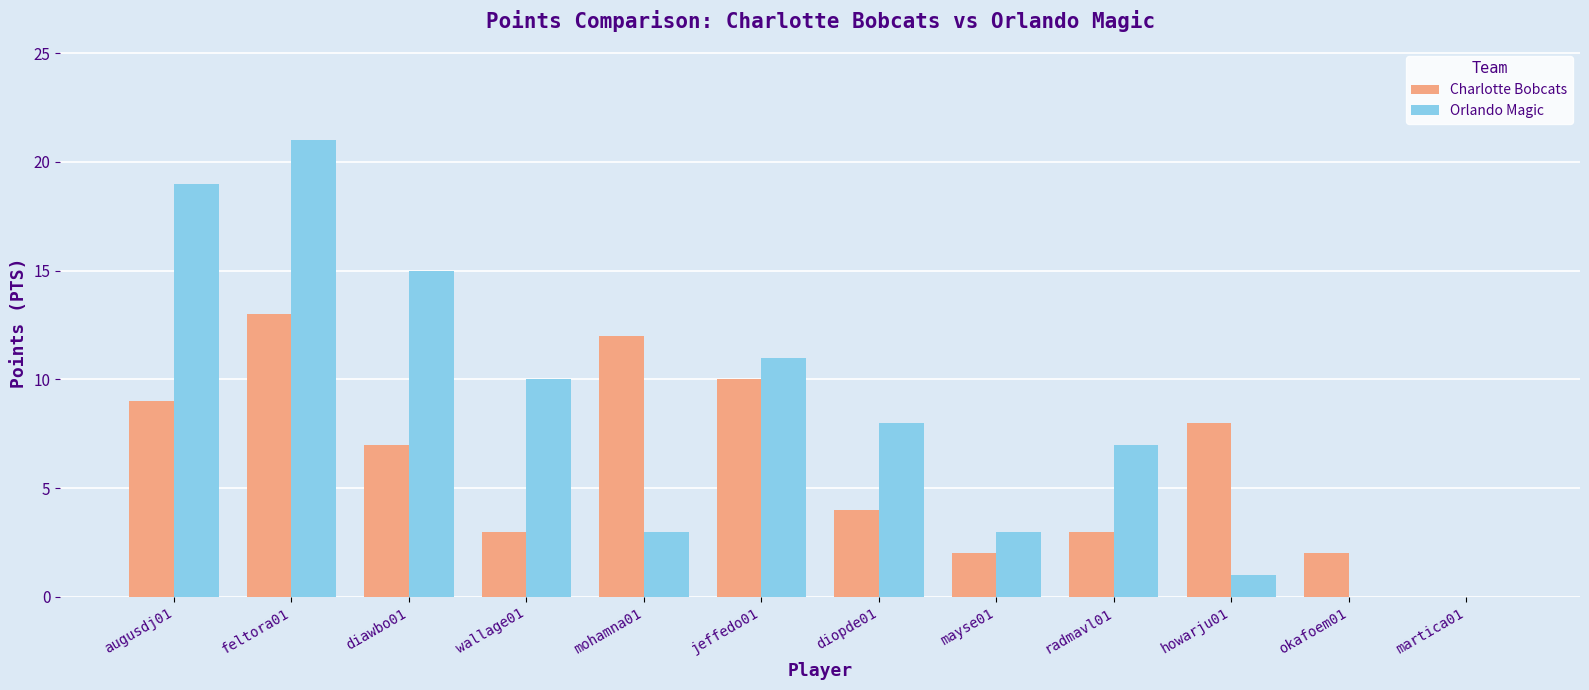

What is the difference between the Orlando Magic values at okafoem01 and mayse01?

3